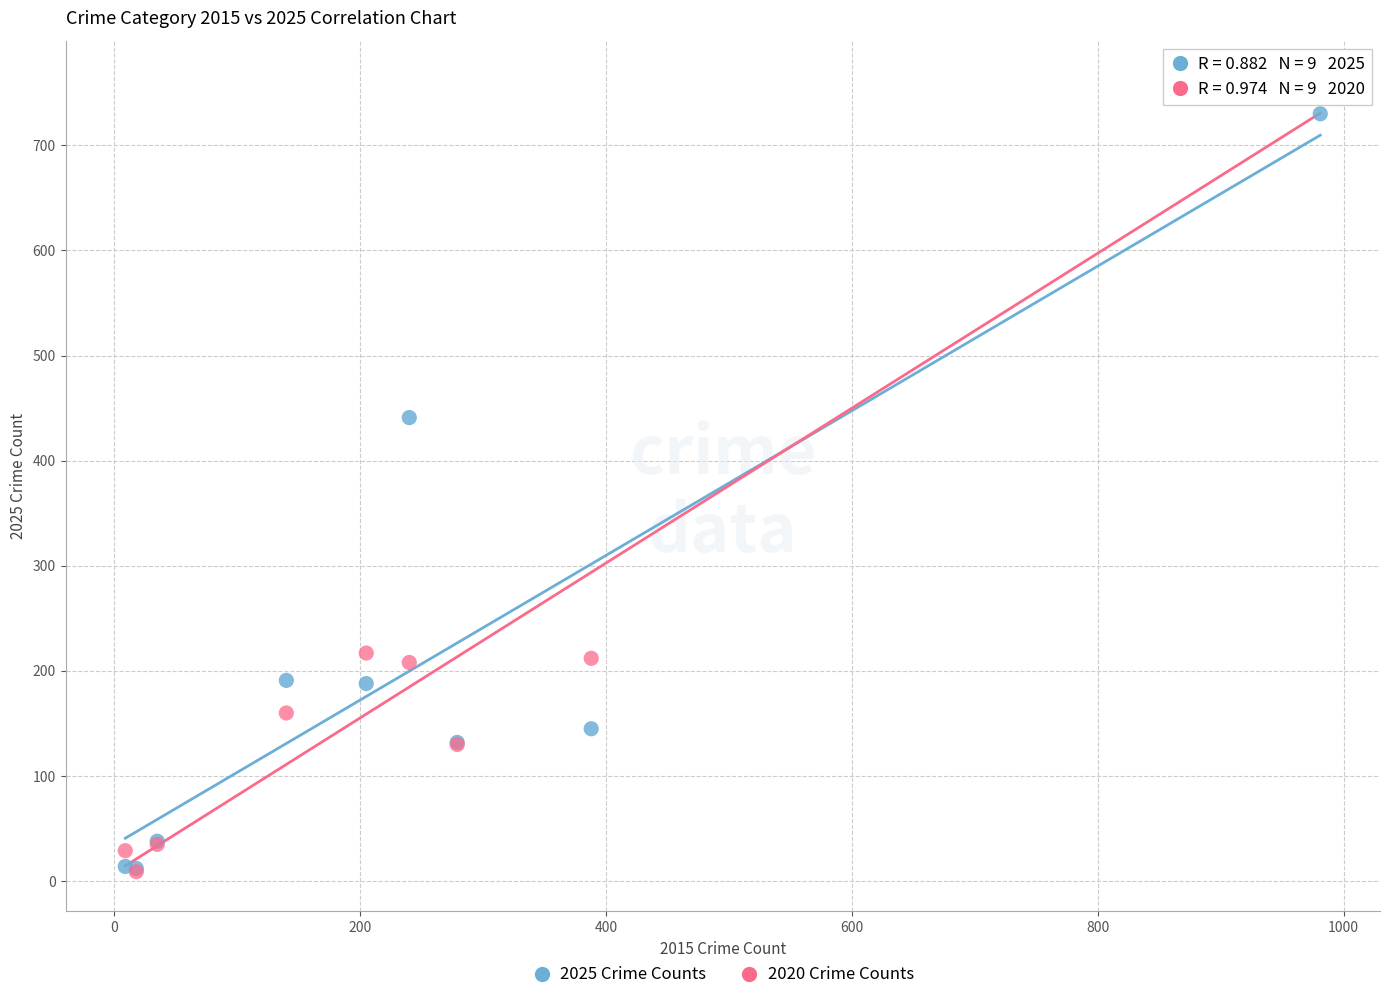

Across all series, what Y value is closest to 385?

441